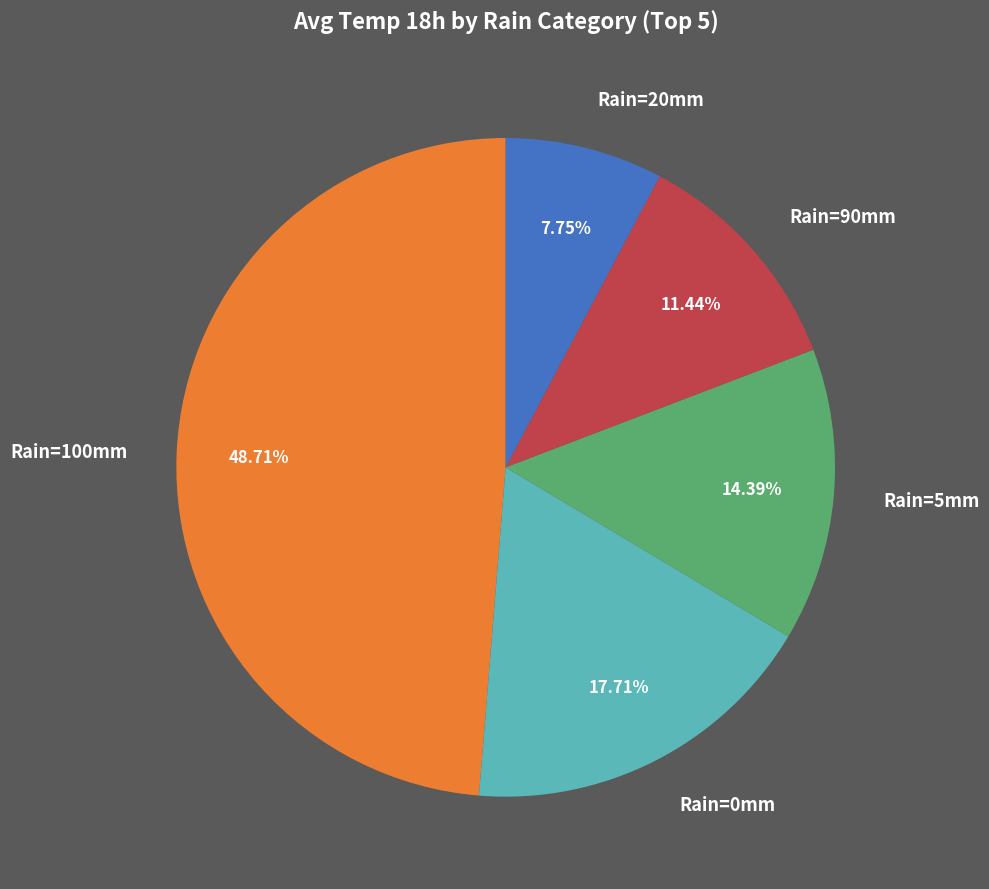

Count the number of slices in the pie.

5